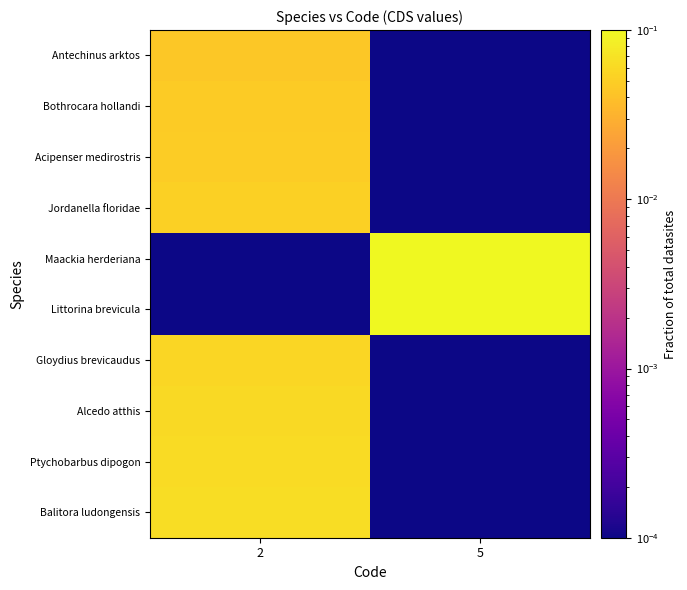

Which series has the largest total across all categories?

Littorina brevicula